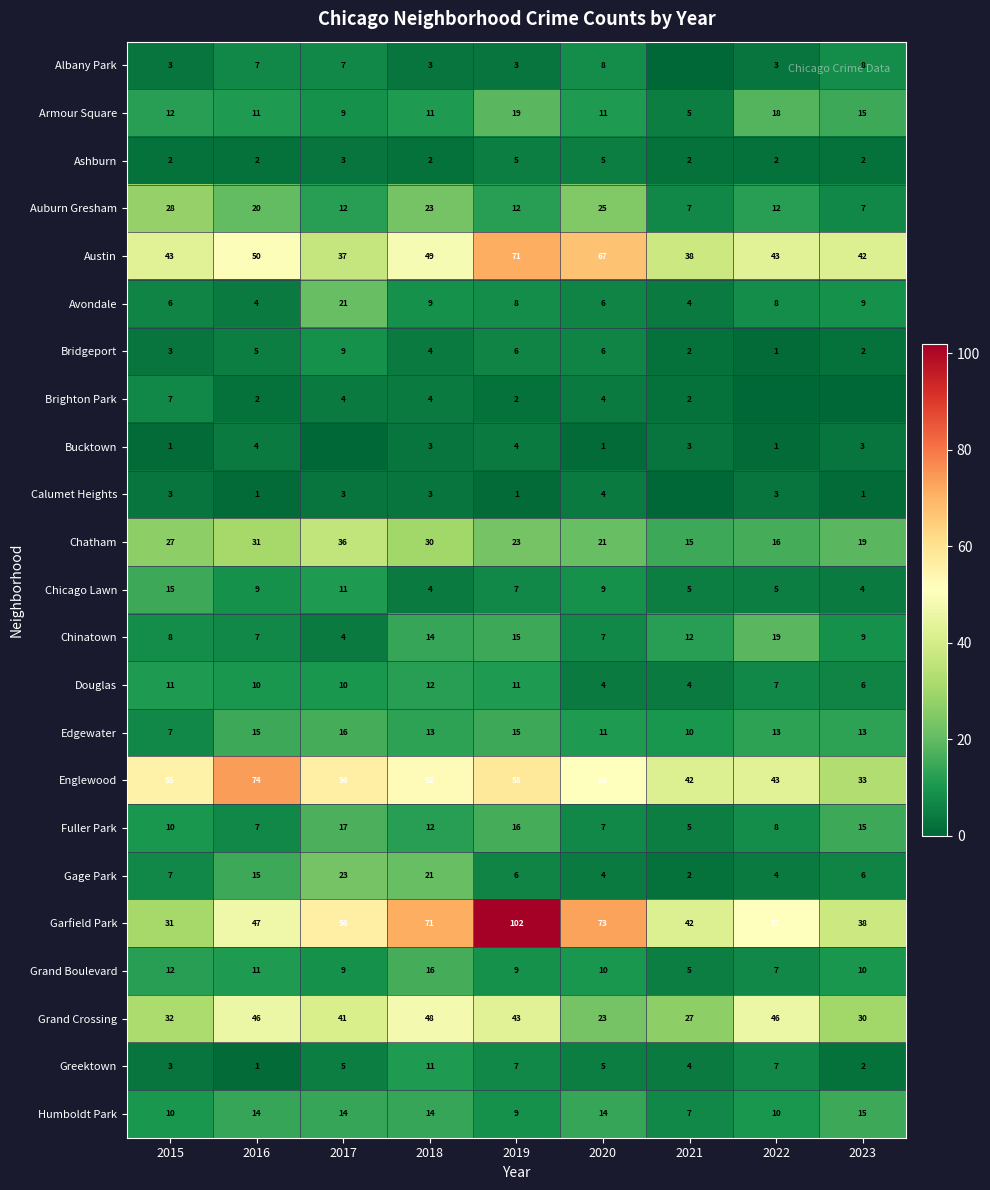

Between 2022 and 2021, which is larger?

2022